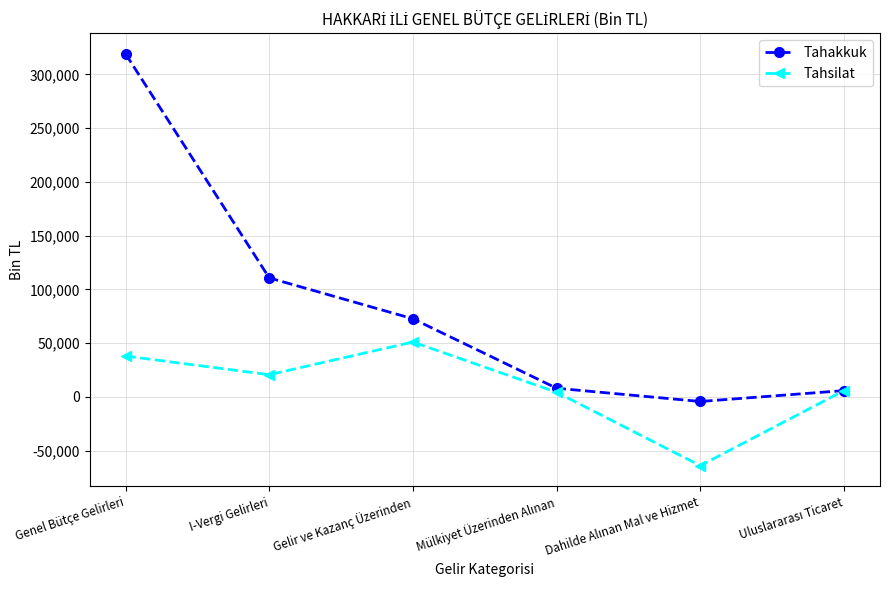

What value does the Tahsilat series have at Gelir ve Kazanç Üzerinden?

51052